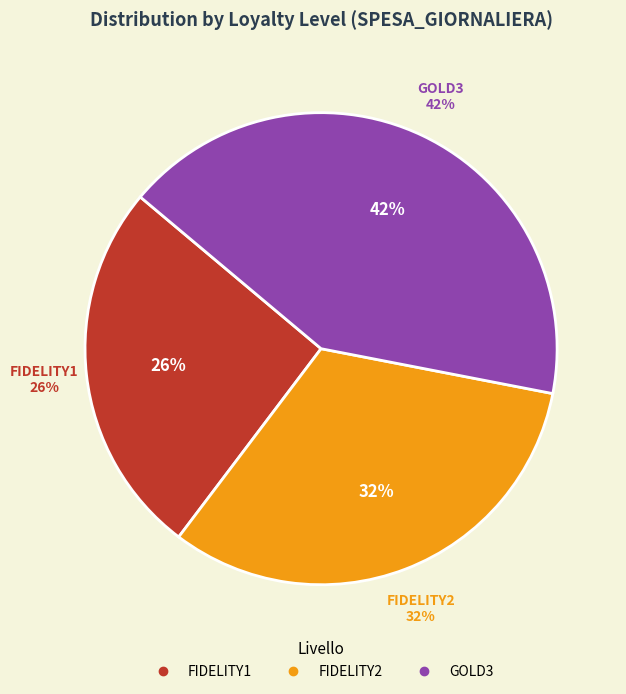

How much of the chart is everything except FIDELITY1?

74.2%